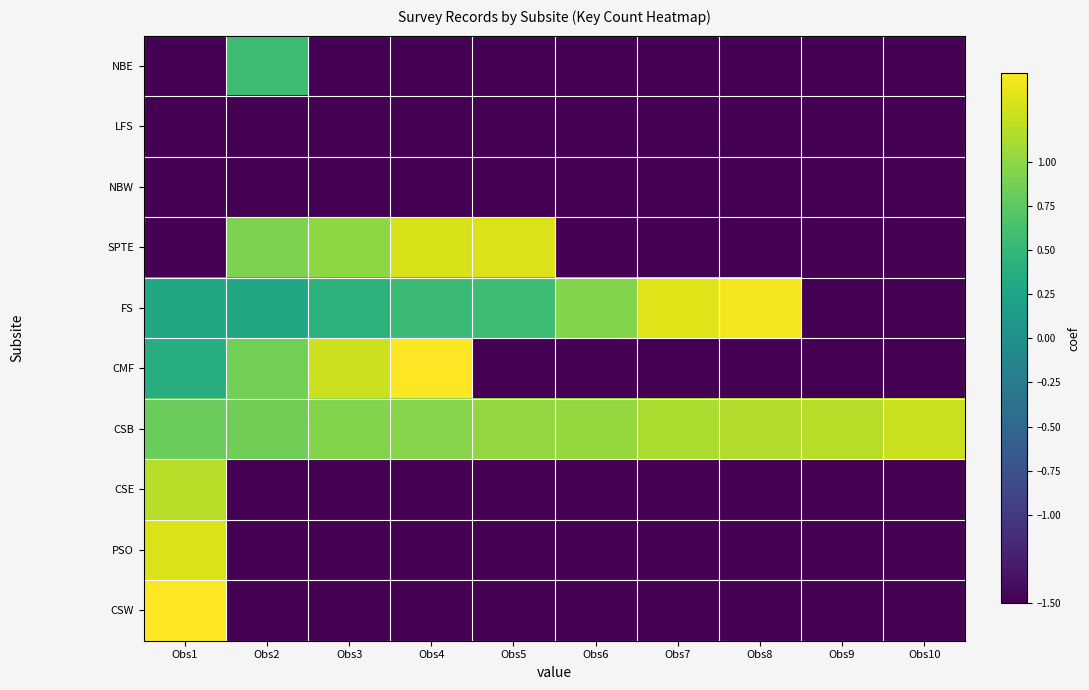

Which series has the largest range (max minus min)?

CSW